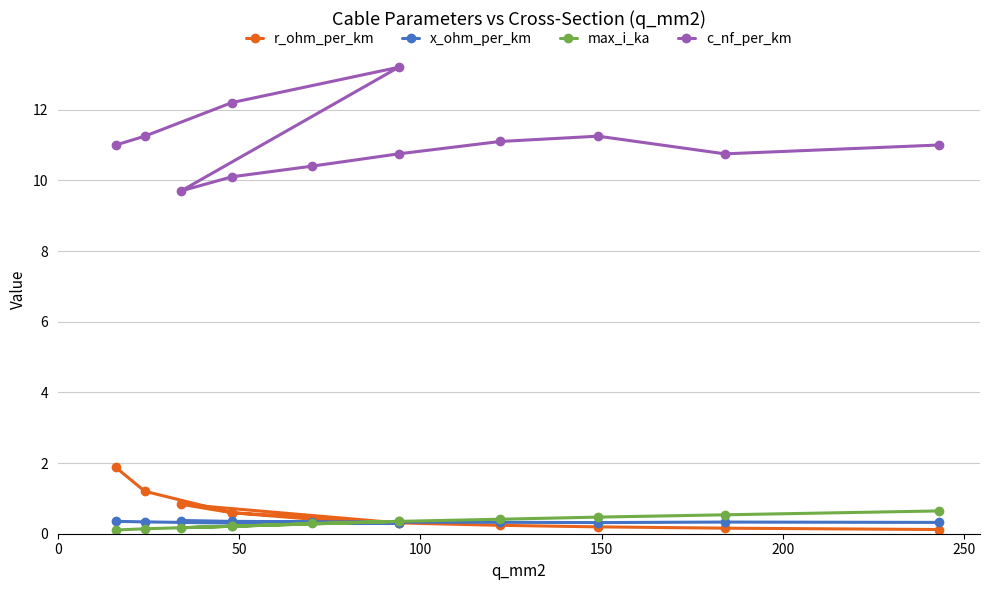

At how many categories does at least one series exceed 12?

2